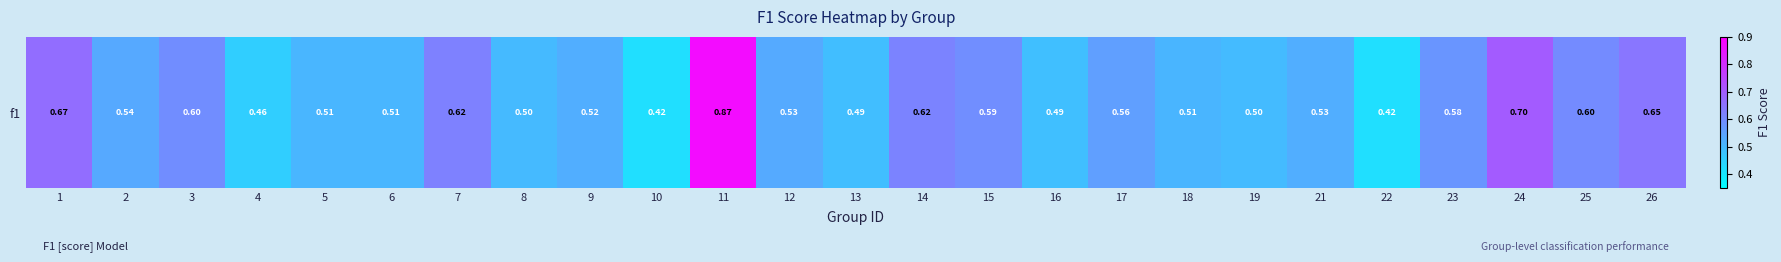

True or false: the data shows 0.5 at 4.

True